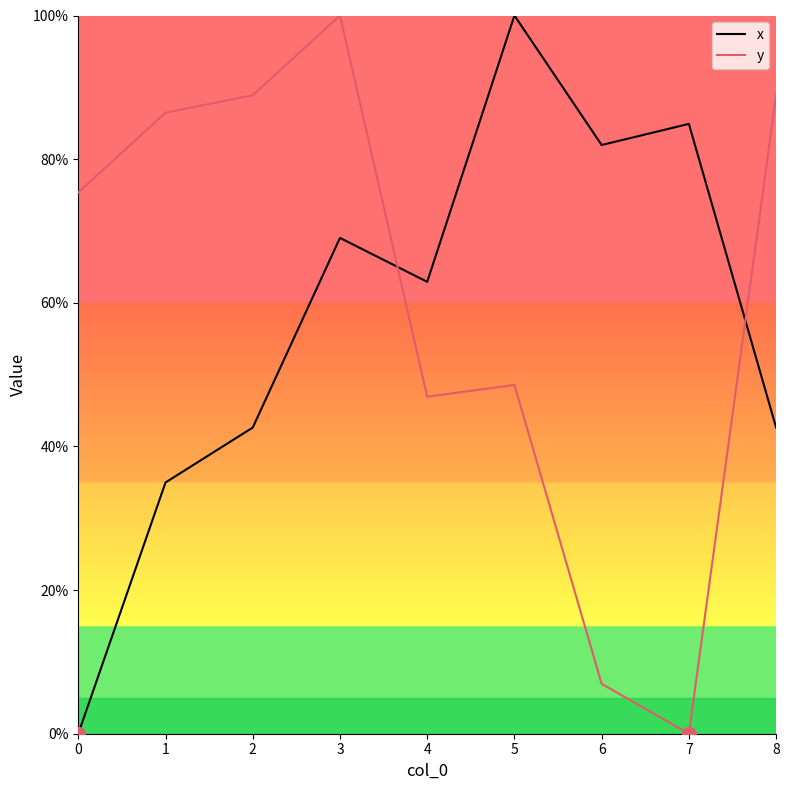

After their last crossing, which series has the higher values: x or y?

y